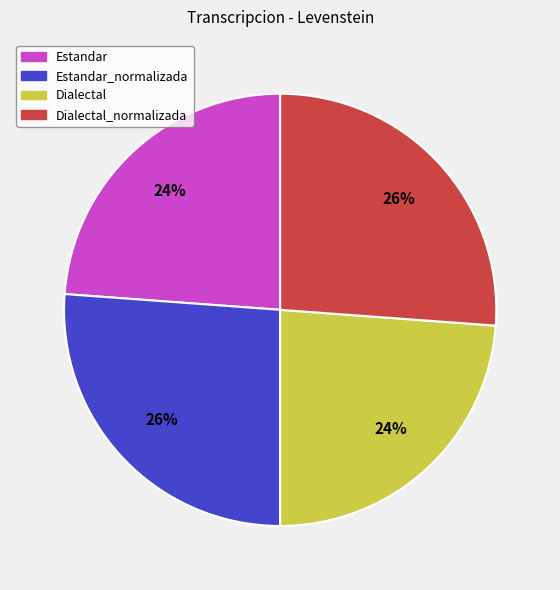

Is there any slice that represents more than half of the pie?

No